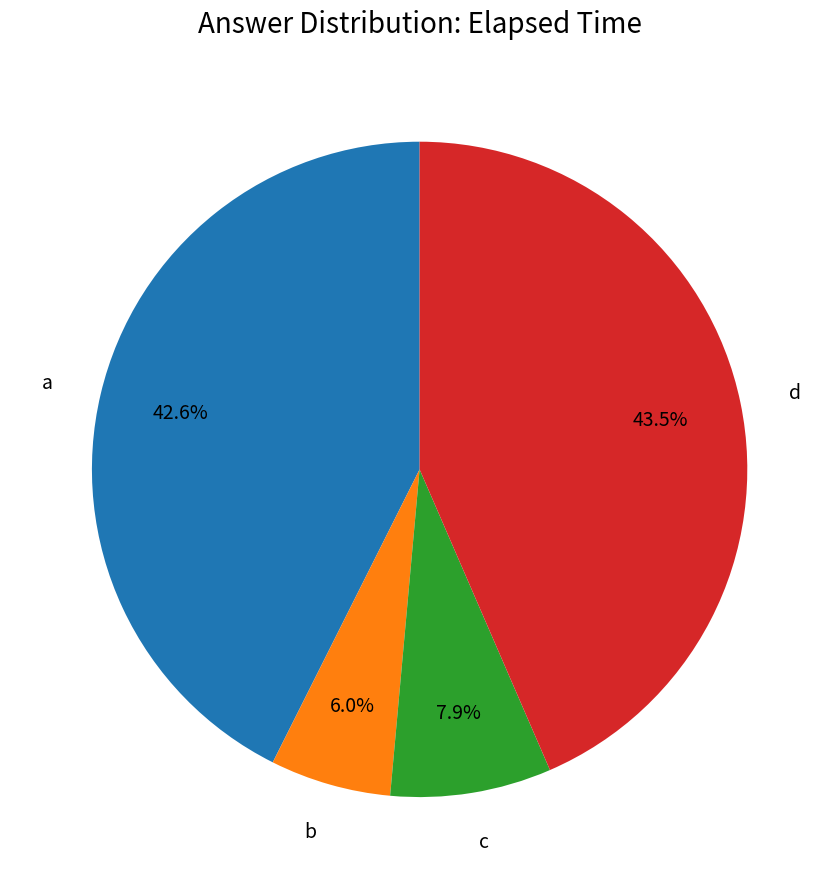

To the nearest percent, what is the average slice percentage?

25%